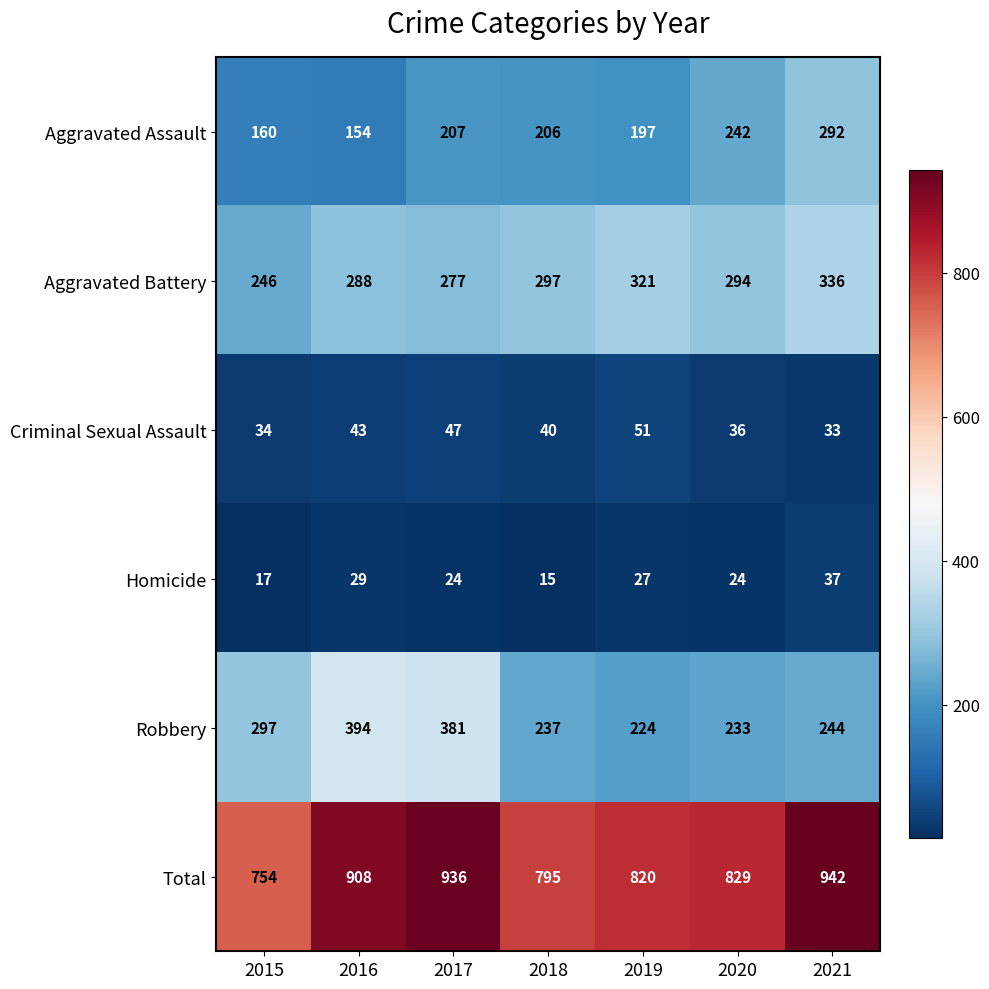

Which series has the largest range (max minus min)?

Total